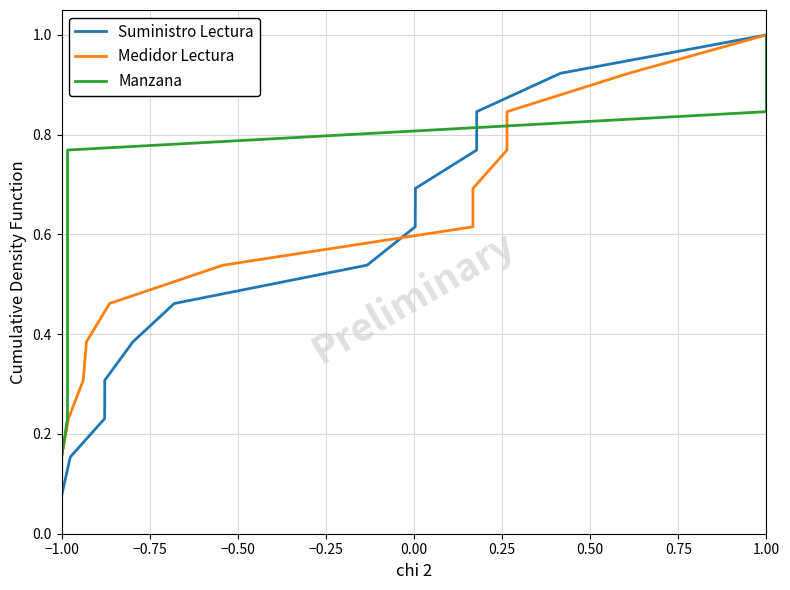

At which label is Medidor Lectura closest to 0?

−1.00